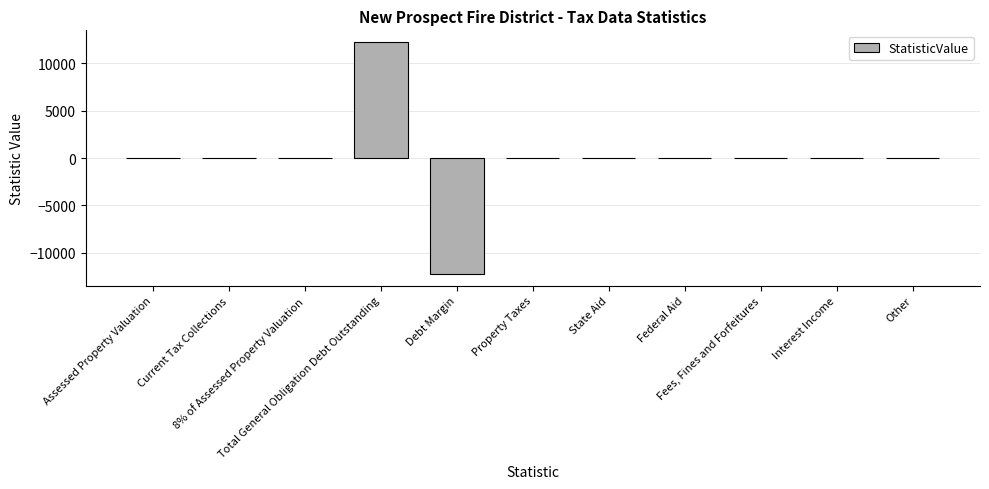

What is the greatest value displayed?

12239